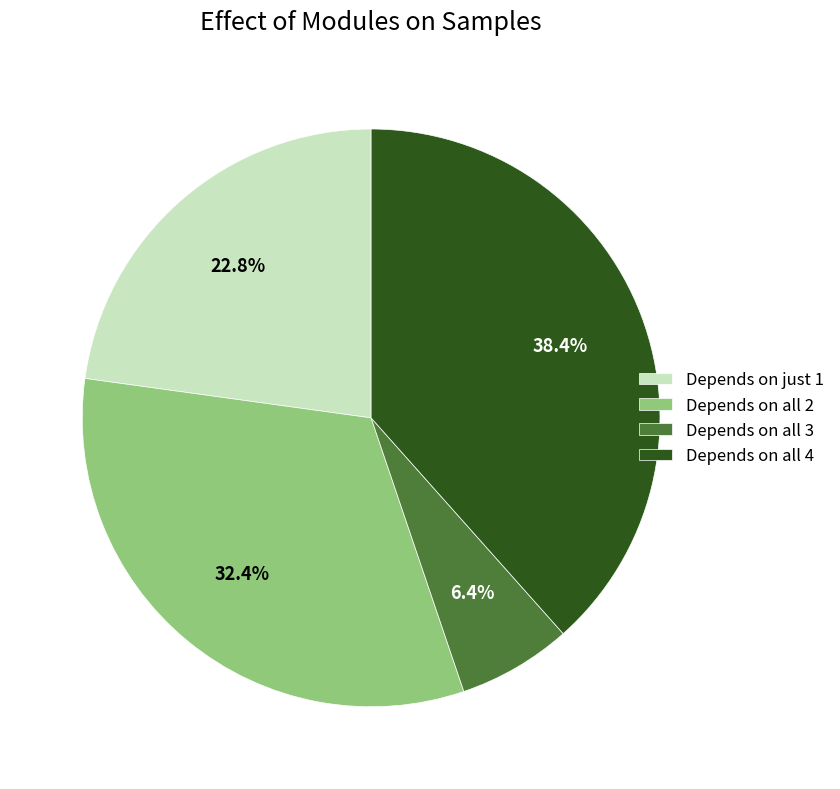

To the nearest percent, what is the average slice percentage?

25%